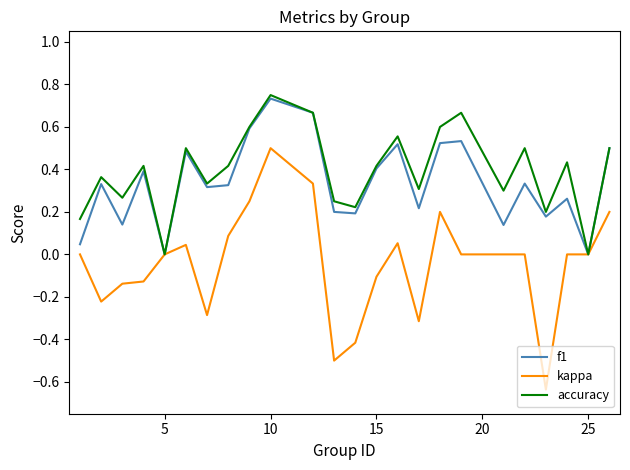

Count the number of data series in this chart.

3